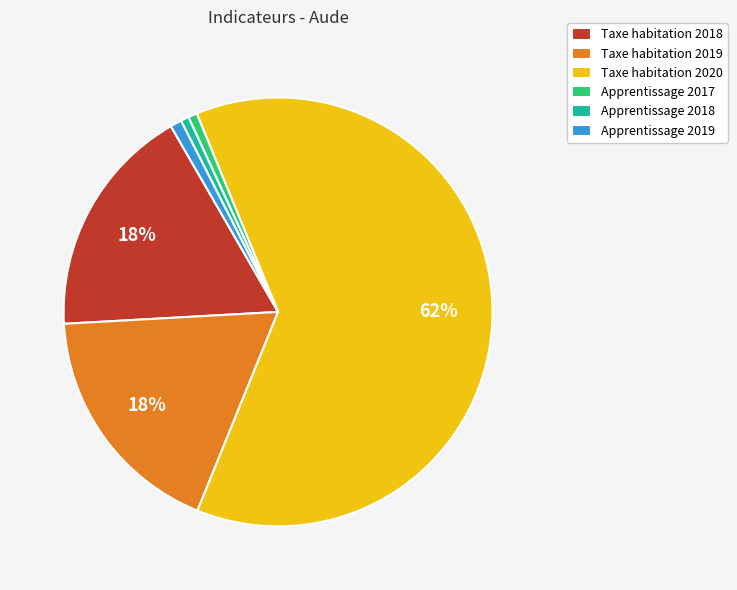

True or false: Apprentissage 2017 accounts for 11% of the total.

False